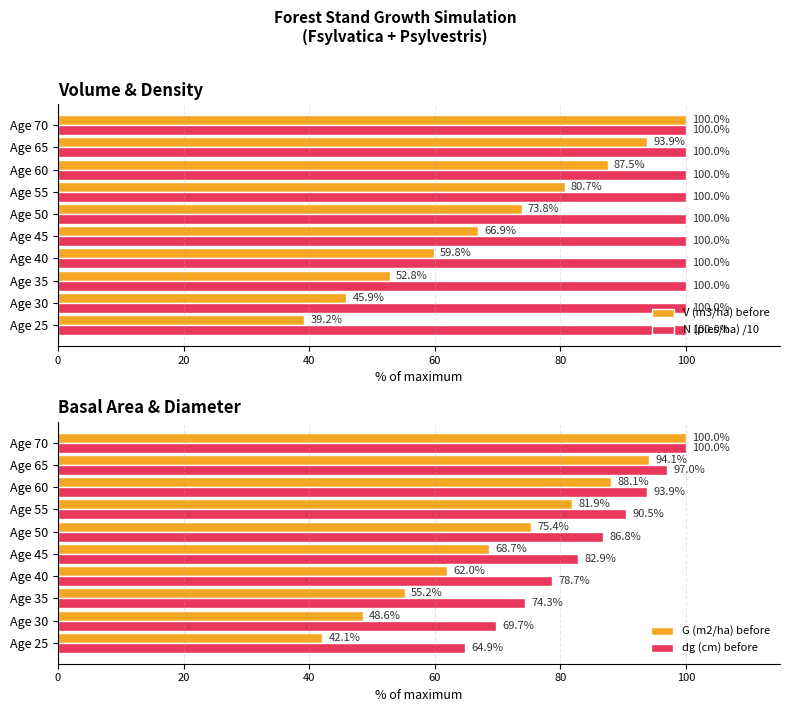

What is the lowest value of the V (m3/ha) before series?

39.2